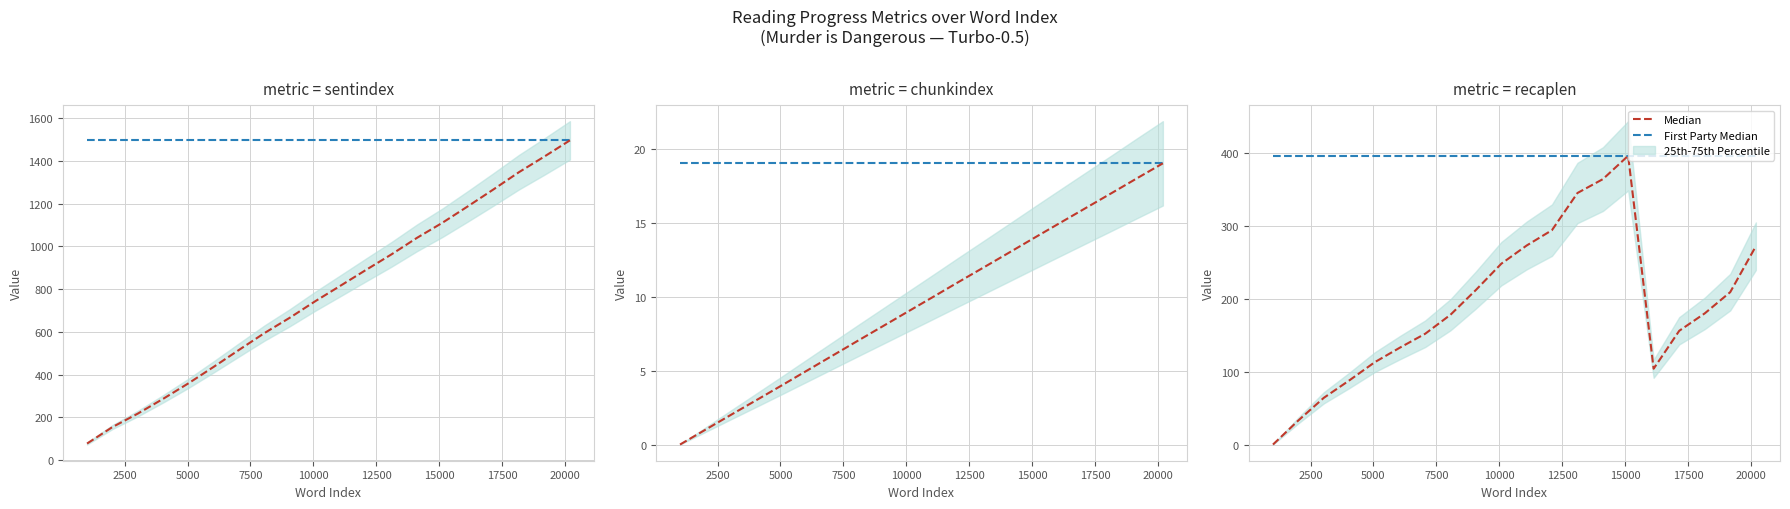

At how many categories does at least one series exceed 128?

20